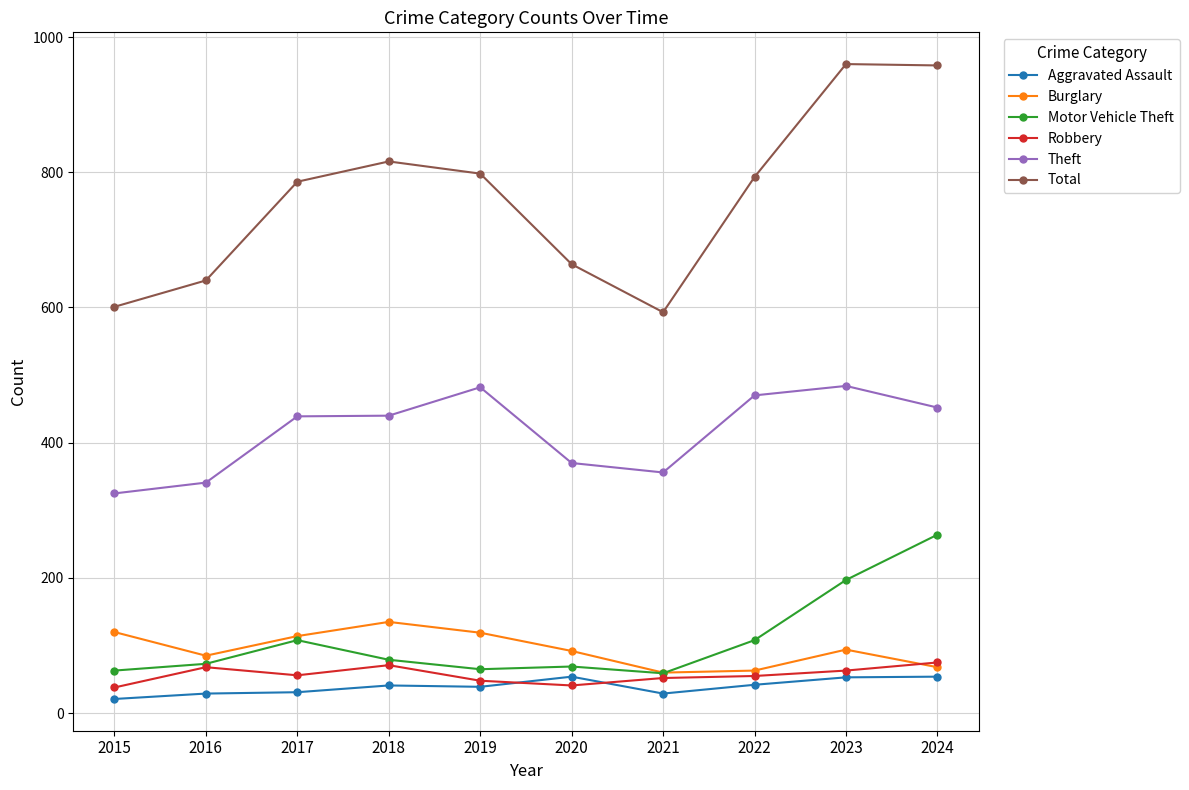

What is the average value of the Burglary series?

95